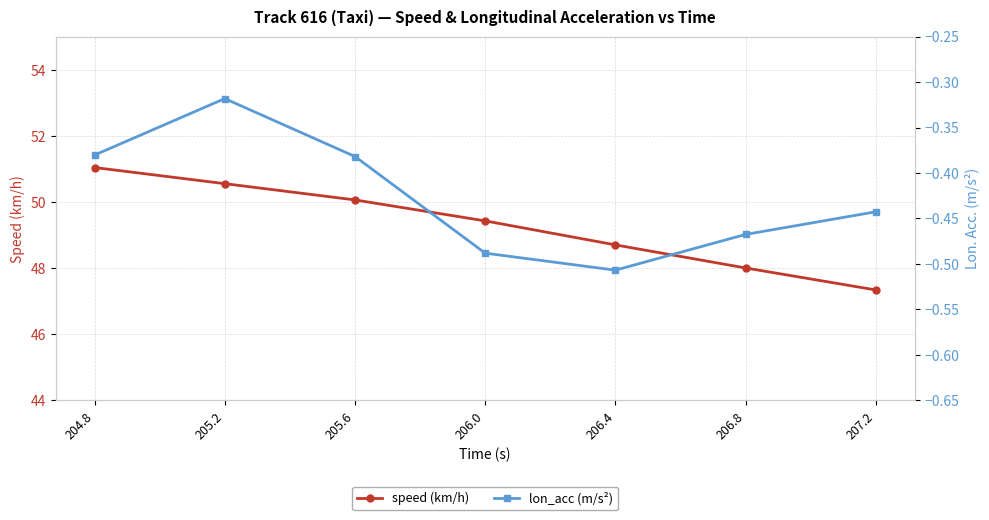

Which series changed the most between 205.2 and 206.4?

speed (km/h)